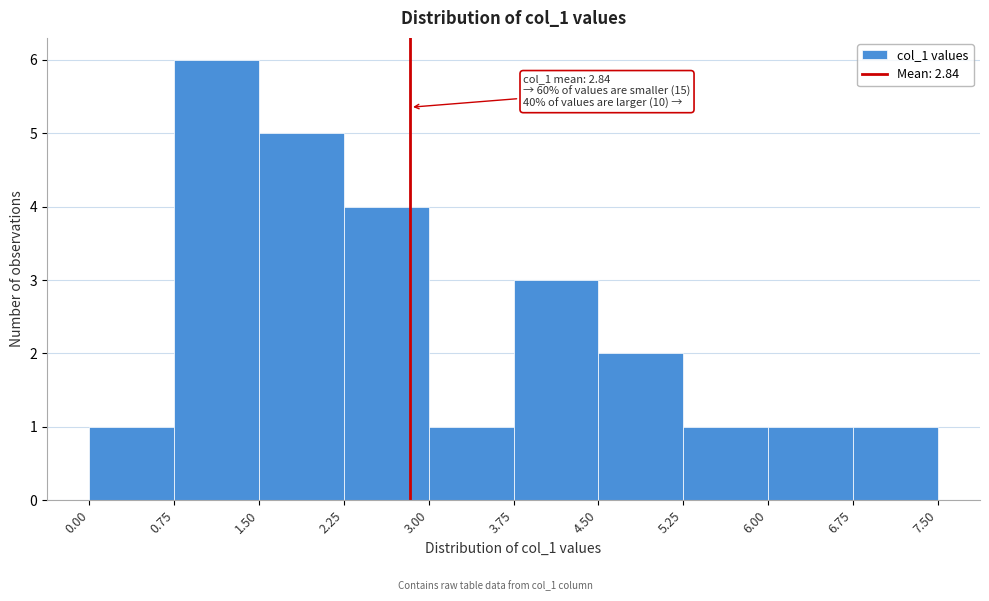

Which range on the x-axis has the tallest bar?

0.75 to 1.50